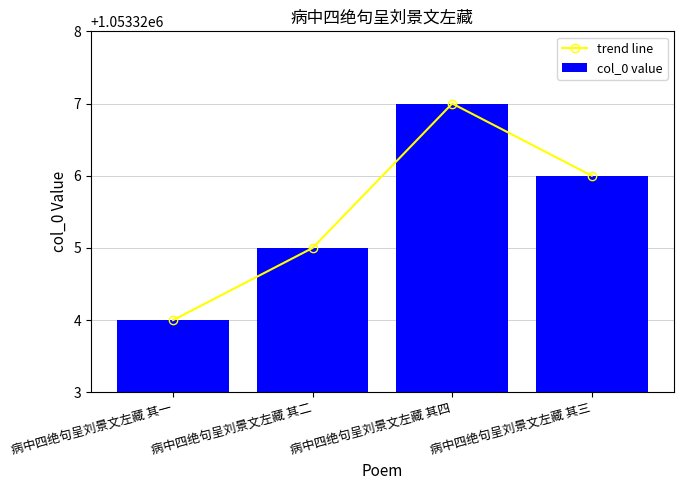

The value of trend line at 病中四绝句呈刘景文左藏 其二 is 542662. True or false?

False